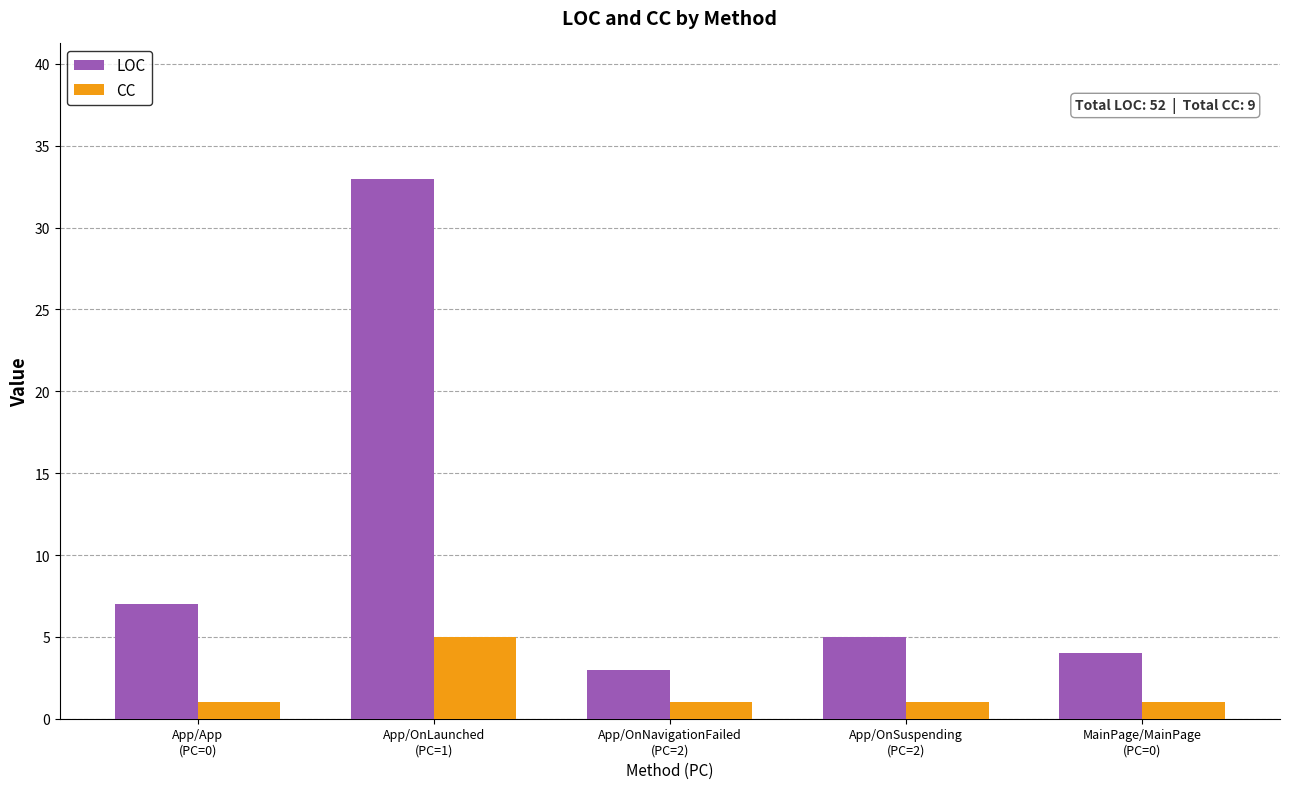

How many bars are there in total?

10